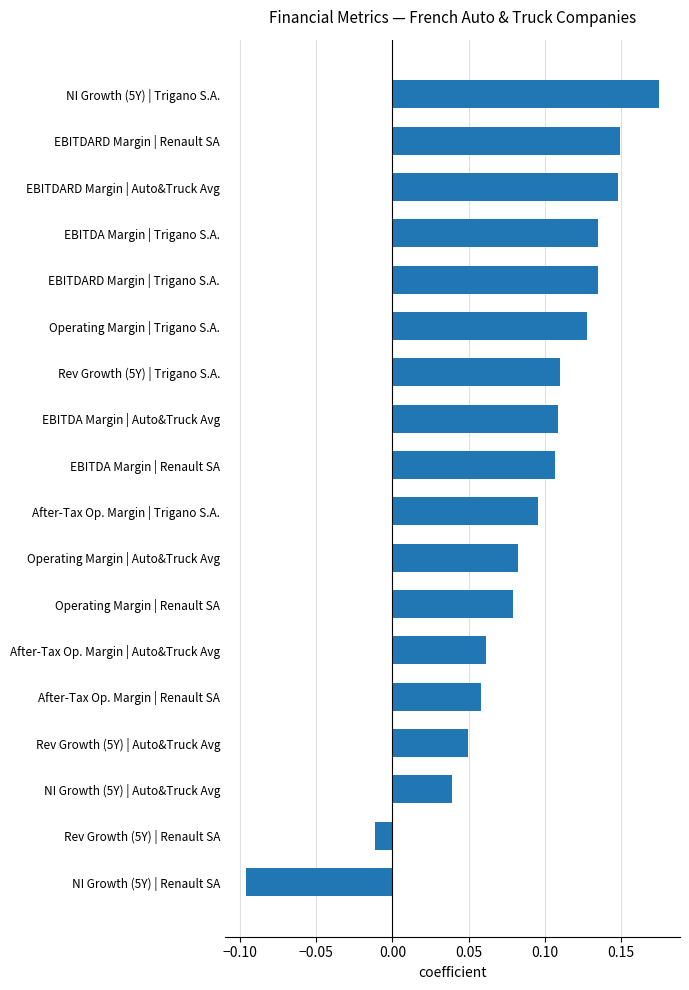

Which has a higher value, NI Growth (5Y) | Auto&Truck Avg or Operating Margin | Auto&Truck Avg?

Operating Margin | Auto&Truck Avg